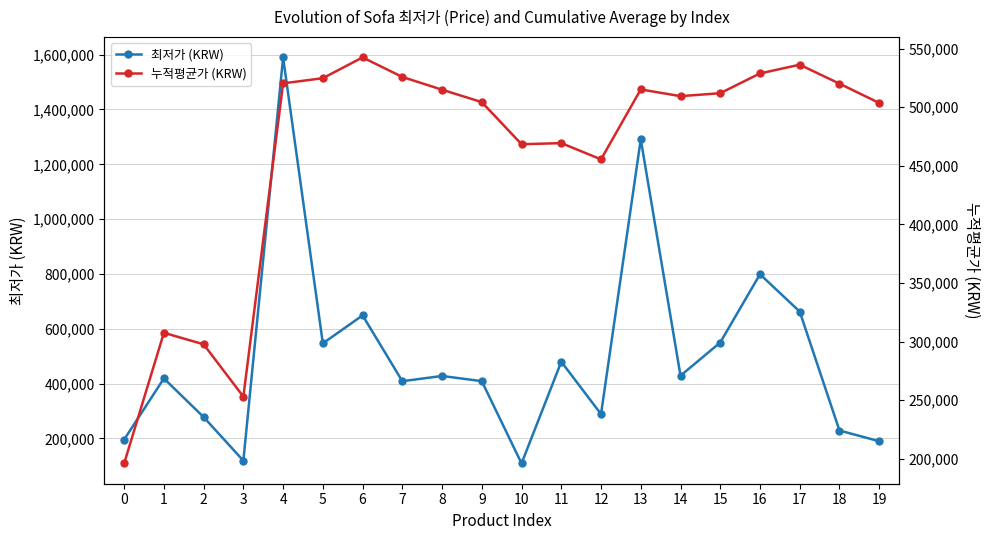

Is it true that 최저가 (KRW) equals 145376.1 at 1?

False